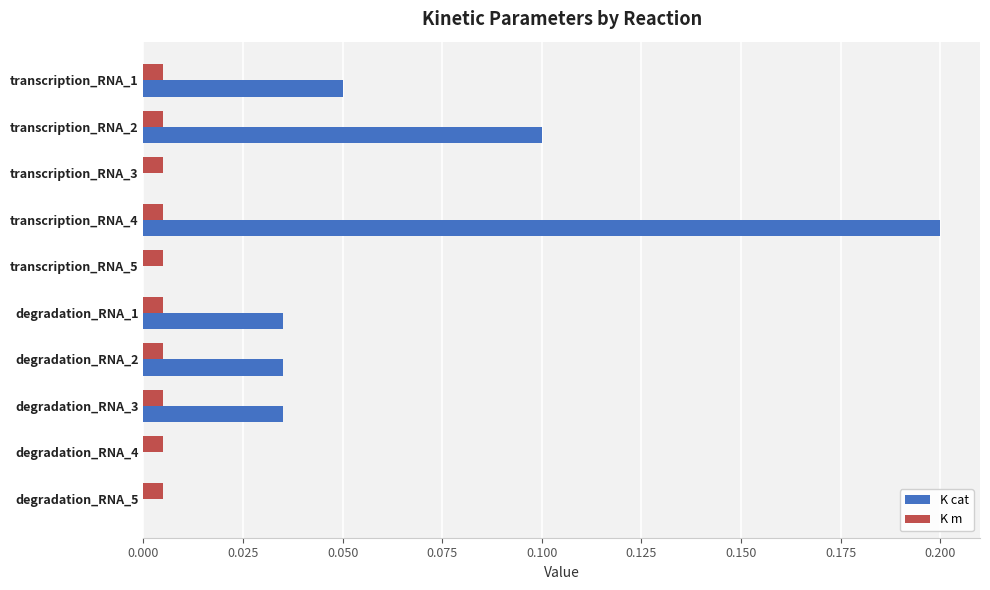

At which category does the chart reach its peak across all series?

transcription_RNA_4